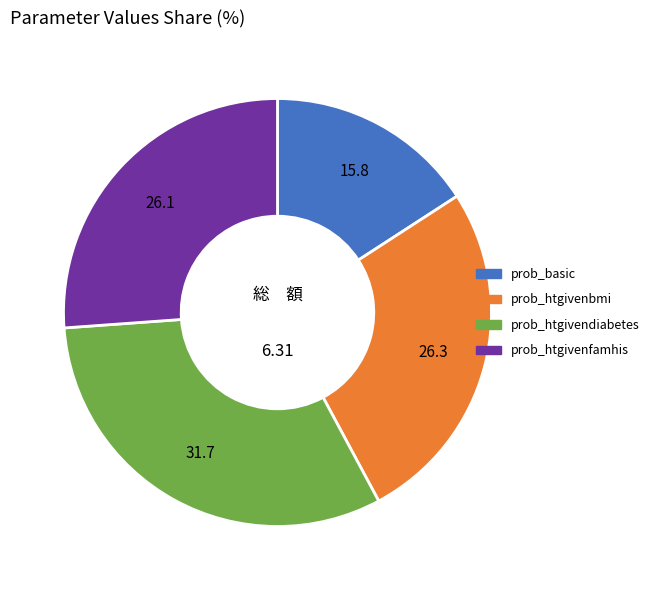

What is the smallest slice in the pie chart?

prob_basic